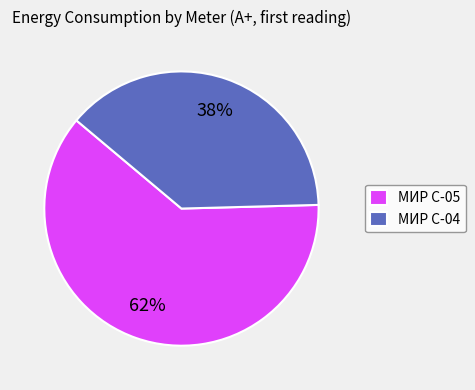

Rank the categories by value from lowest to highest.

МИР С-04, МИР С-05